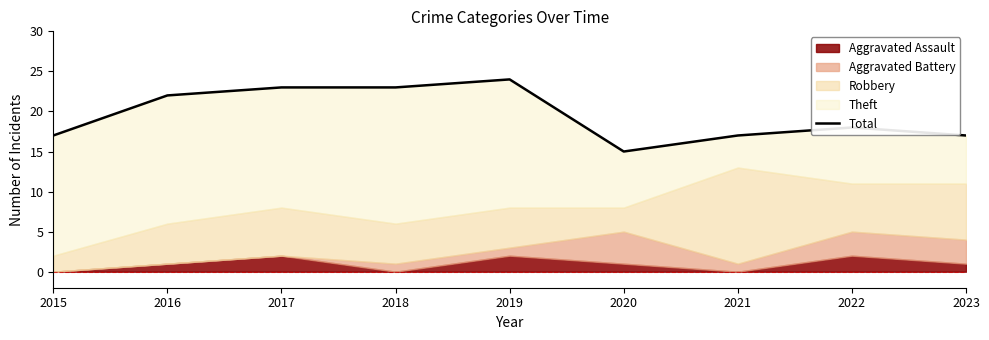

Reading left to right, what are all the values shown in this chart?

17	22	23	23	24	15	17	18	17